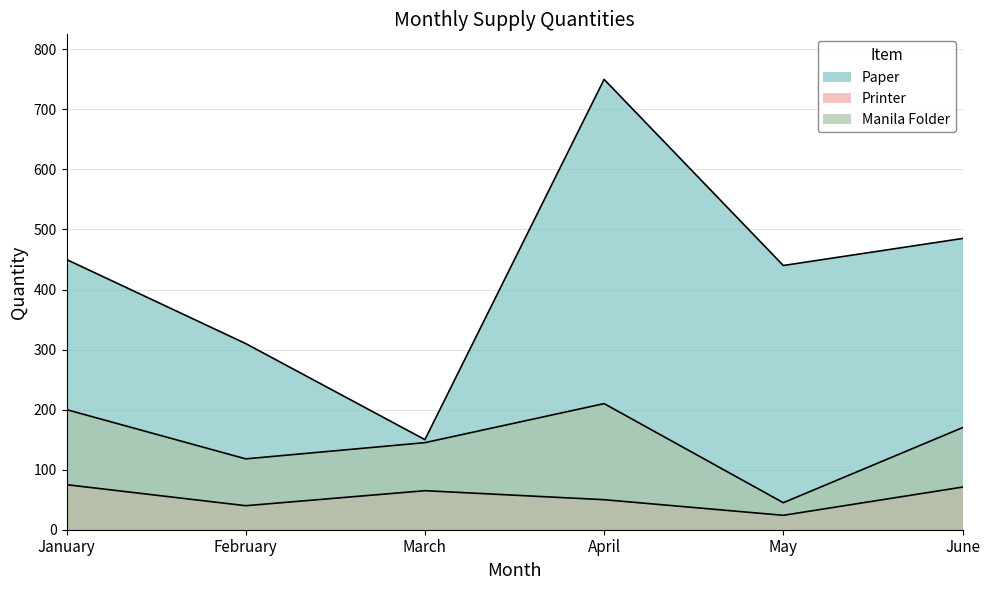

At which category is the sum across all series the highest?

April